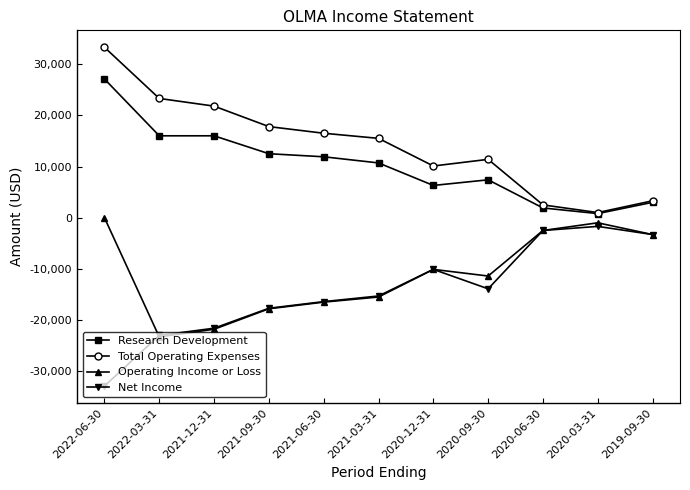

At which category is the sum across all series the highest?

2022-06-30